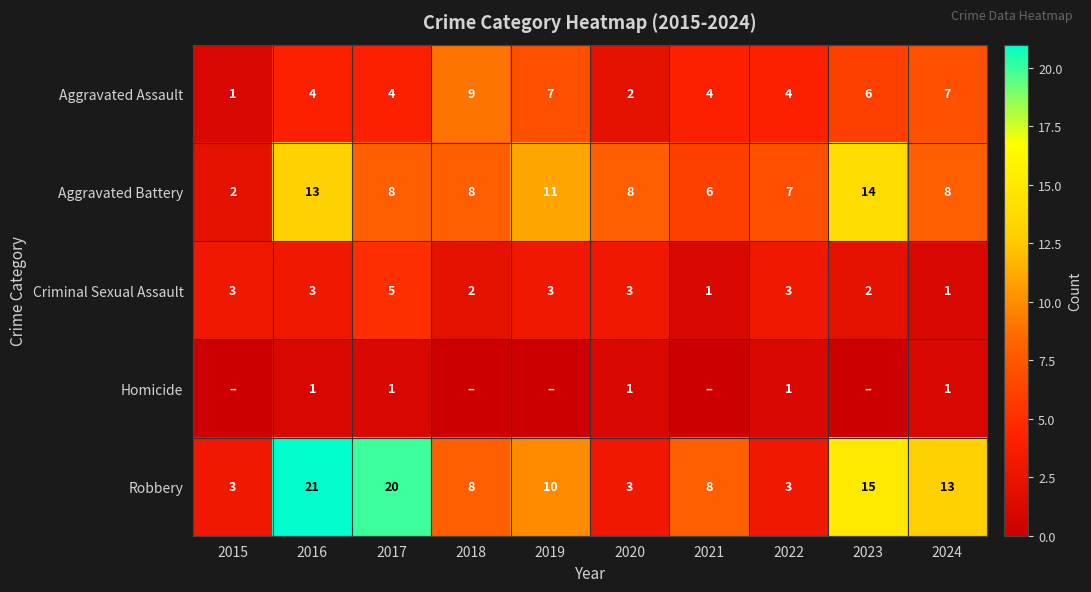

Read the Aggravated Battery value at 2023.

14